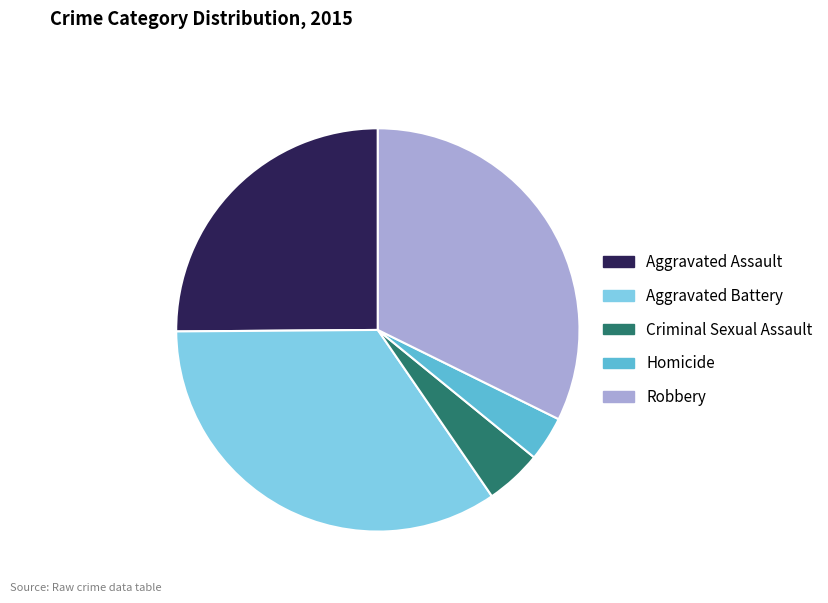

Rank the categories by value from lowest to highest.

Homicide, Criminal Sexual Assault, Aggravated Assault, Robbery, Aggravated Battery